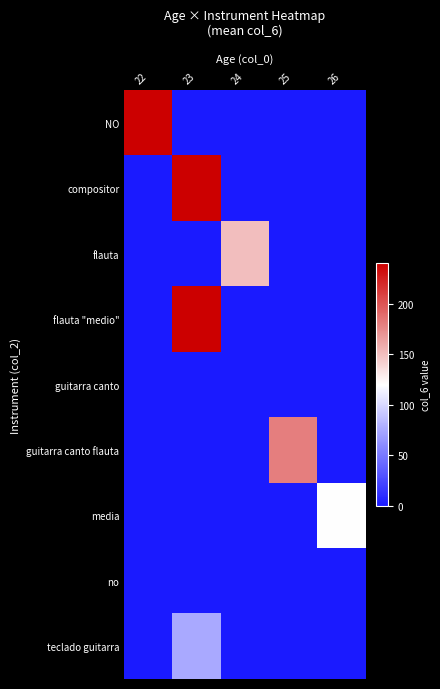

Which series changed the most between 23 and 25?

compositor